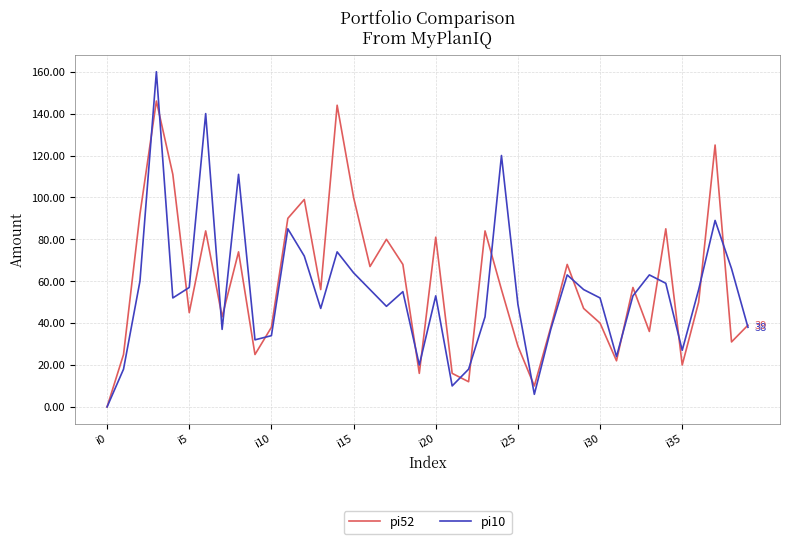

Which series has the widest spread of values?

pi10